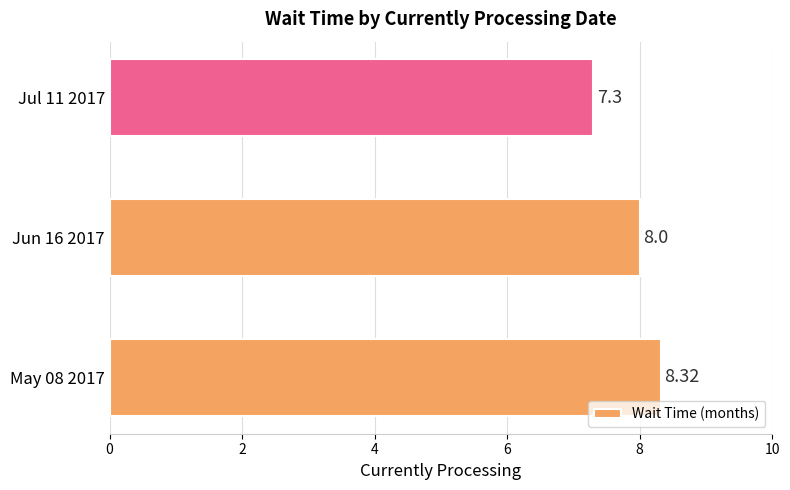

How many categories are shown in the chart?

3